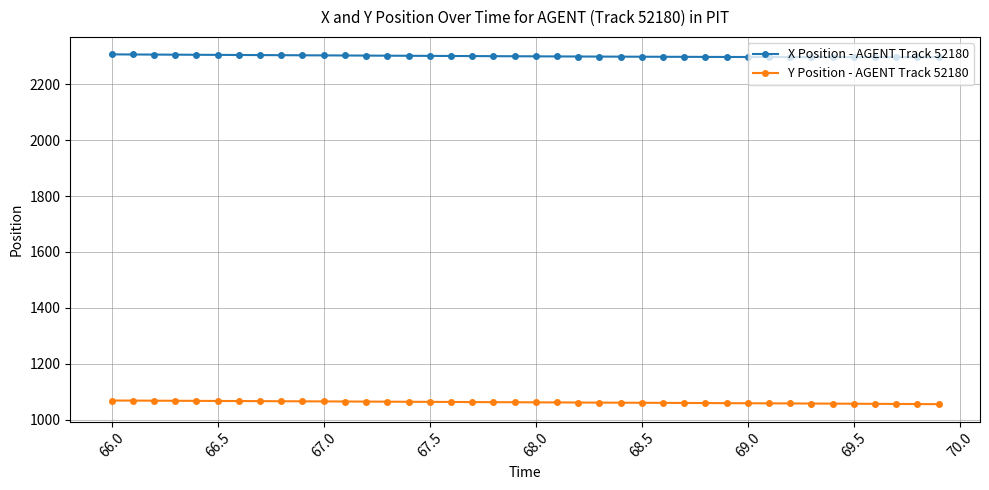

What is the maximum value shown in the chart?

2306.3